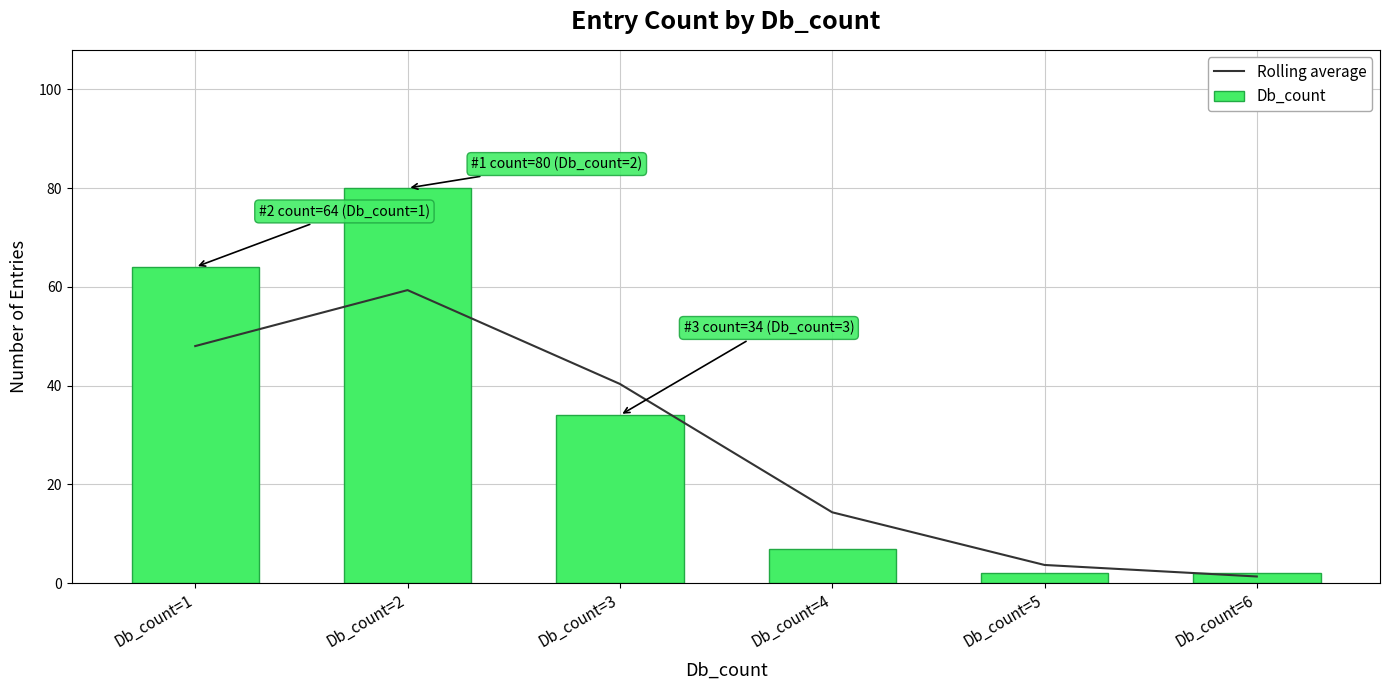

Reading left to right, list all the values displayed in this chart.

Rolling average: 48.0	59.3	40.3	14.3	3.7	1.3
Db_count: 64.0	80.0	34.0	7.0	2.0	2.0